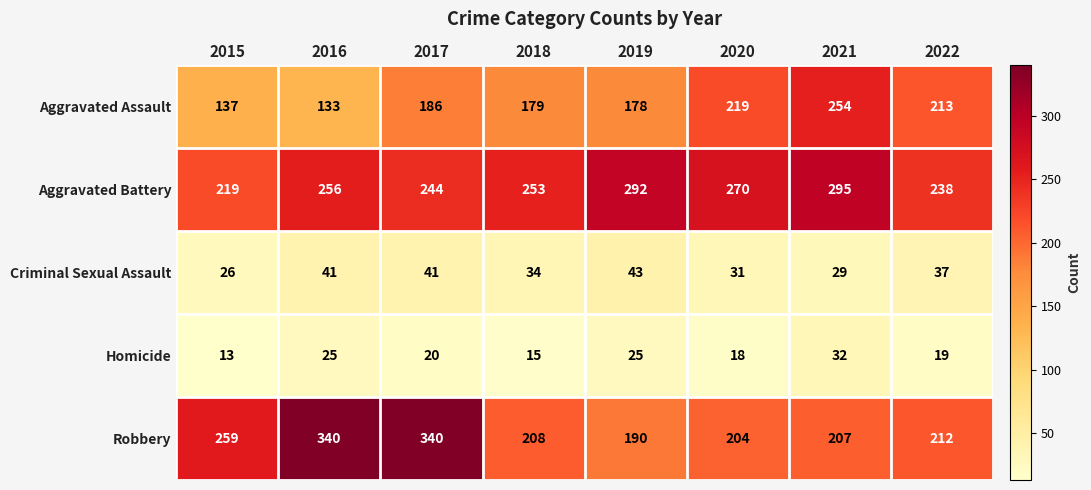

Is it true that Criminal Sexual Assault equals 25 at 2017?

False